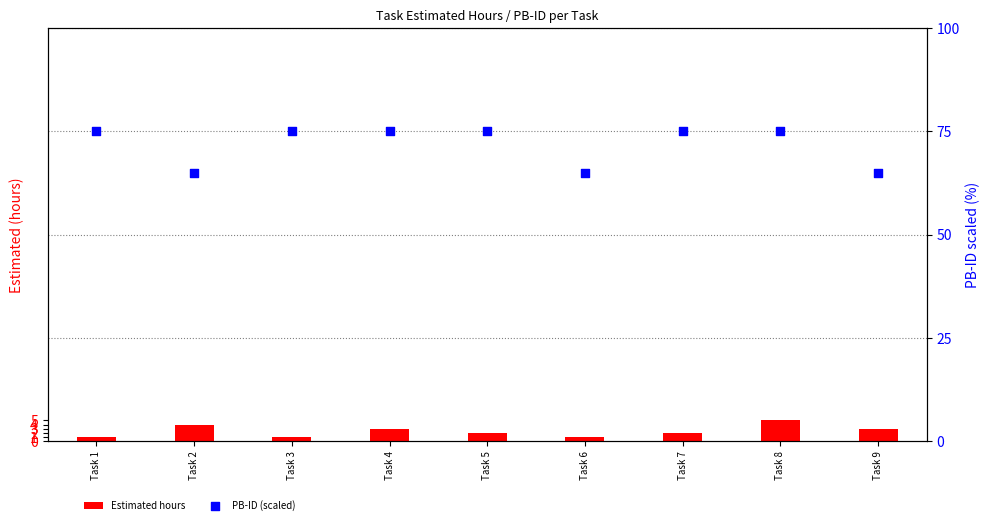

Is the value of Estimated hours at Task 5 greater than the value of PB-ID (scaled) at Task 3?

No